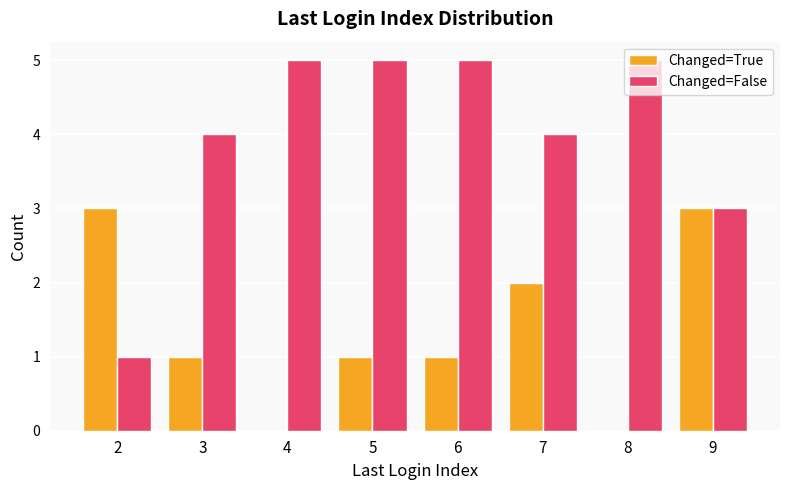

What is the total value across all series at 3?

5